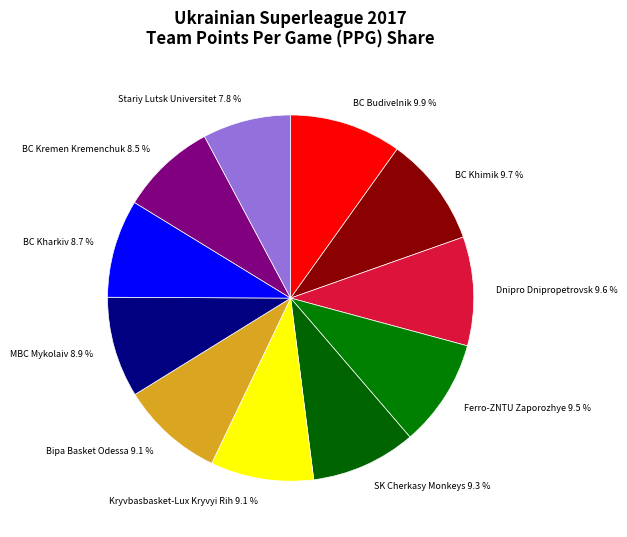

How much of the chart is everything except BC Kharkiv?

91.3%